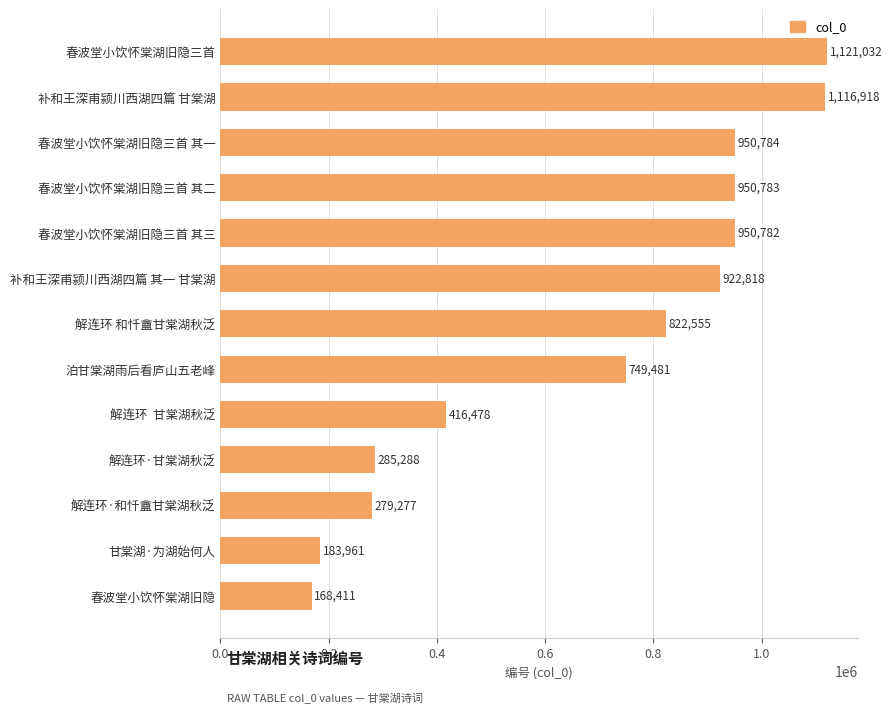

Approximately how many times larger is the value at 补和王深甫颍川西湖四篇 甘棠湖 compared to 春波堂小饮怀棠湖旧隐三首 其三?

1.2